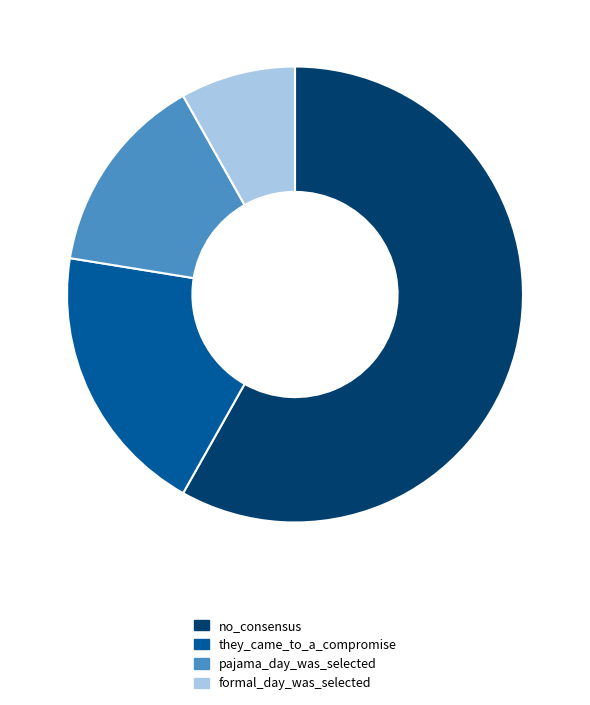

How many segments does this pie chart have?

4